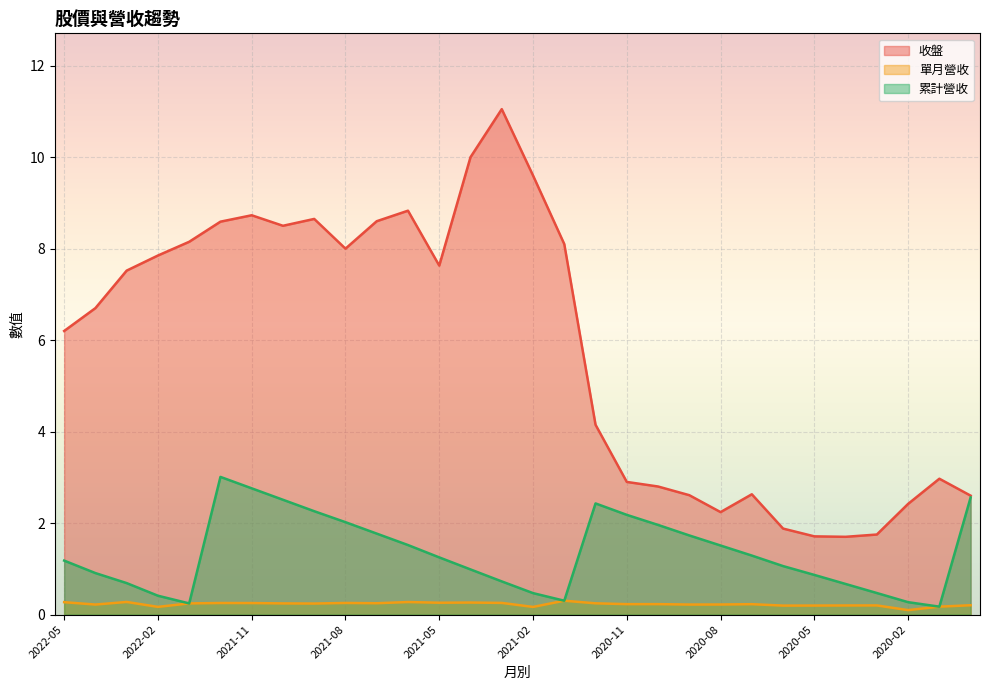

At which label is 單月營收 closest to 0?

2020-02